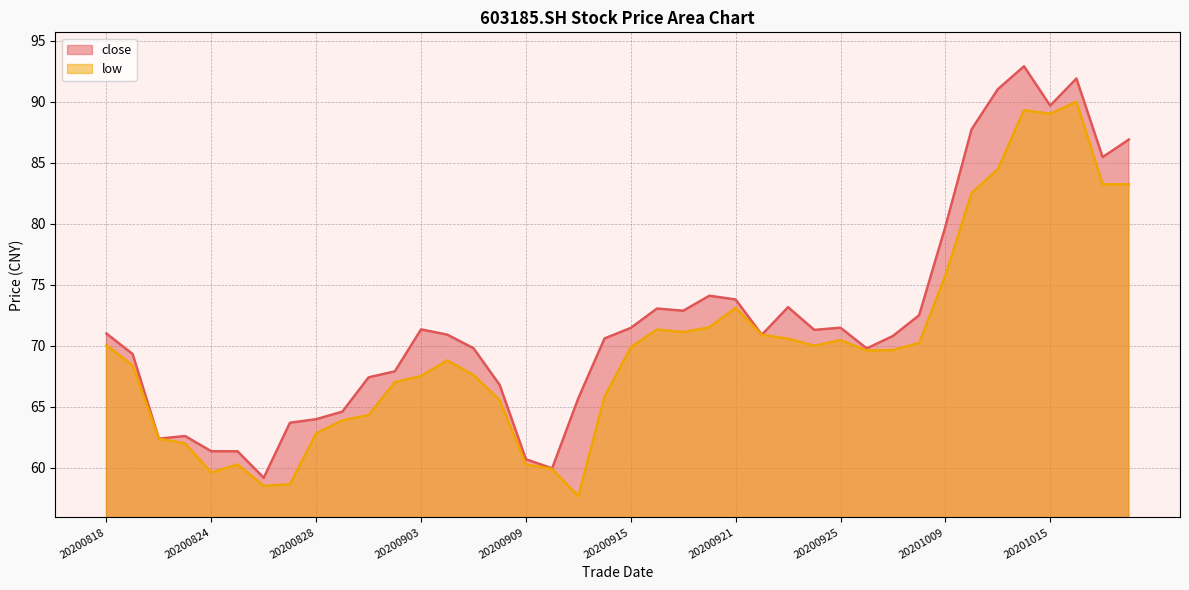

Between 20200915 and 20200921, which is larger?

20200921